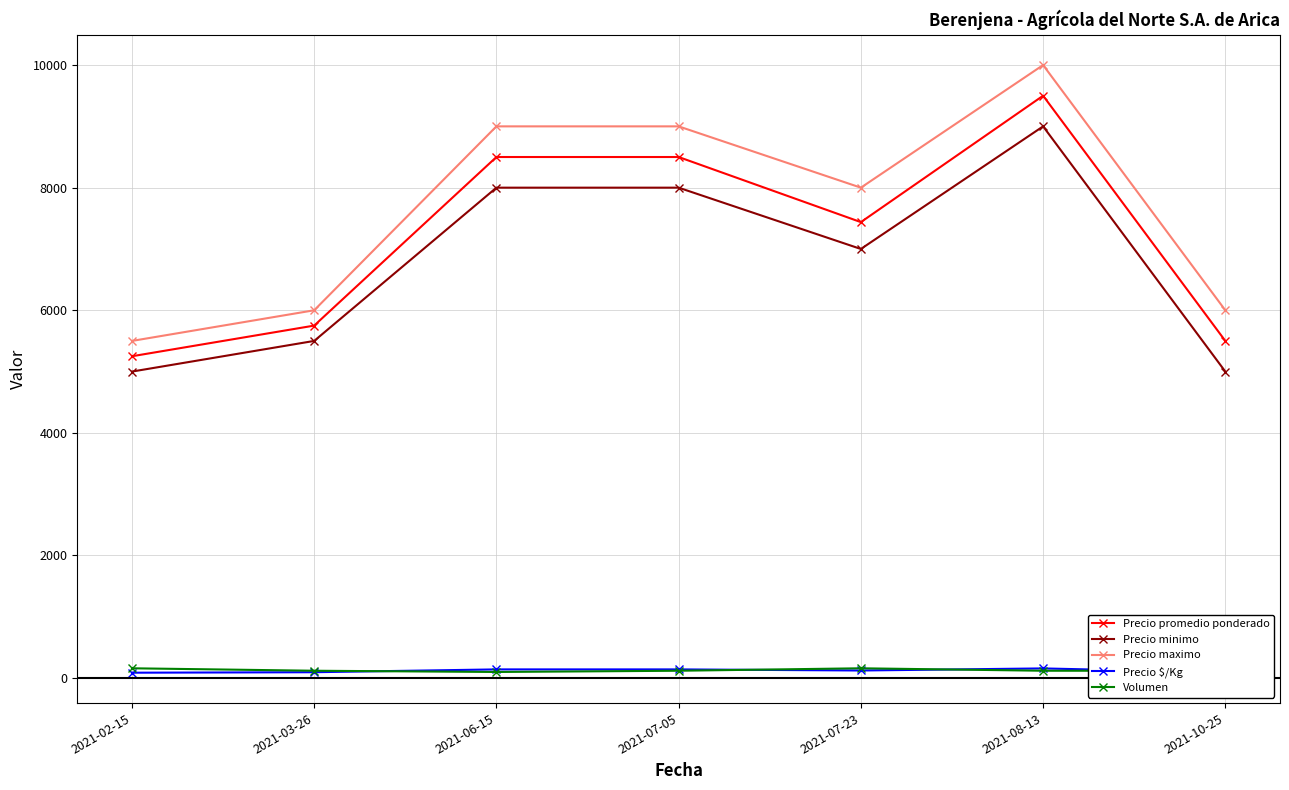

At which label is Precio minimo closest to 7000?

2021-07-23